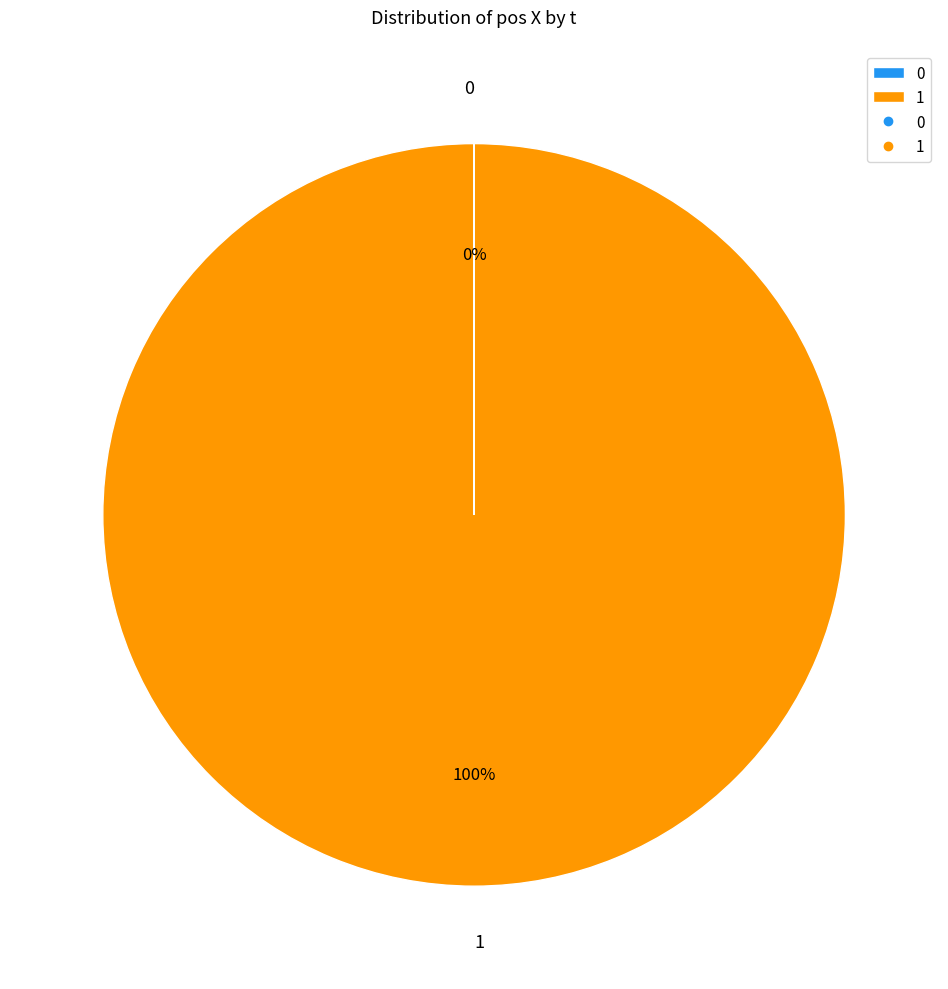

Is there a majority slice in this chart?

Yes